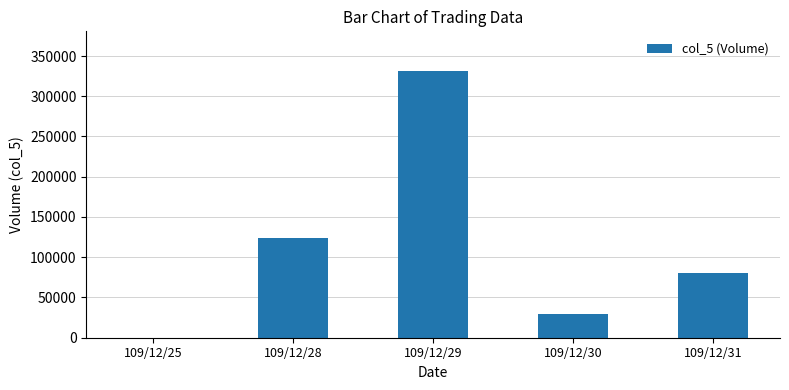

What is the sum of the values at 109/12/29 and 109/12/31?

412000